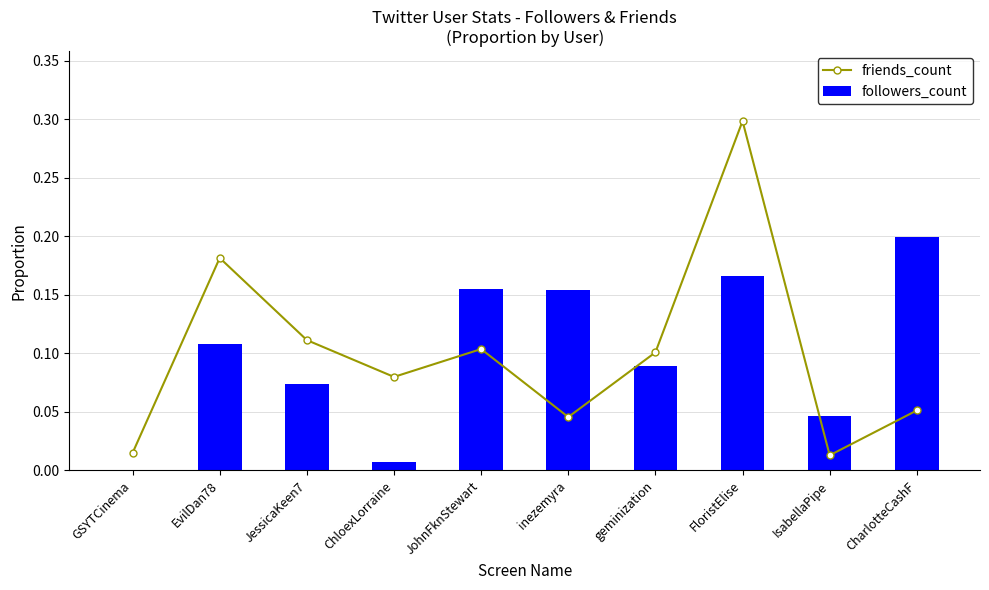

What is the label of the 6th bar from the right?

JohnFknStewart